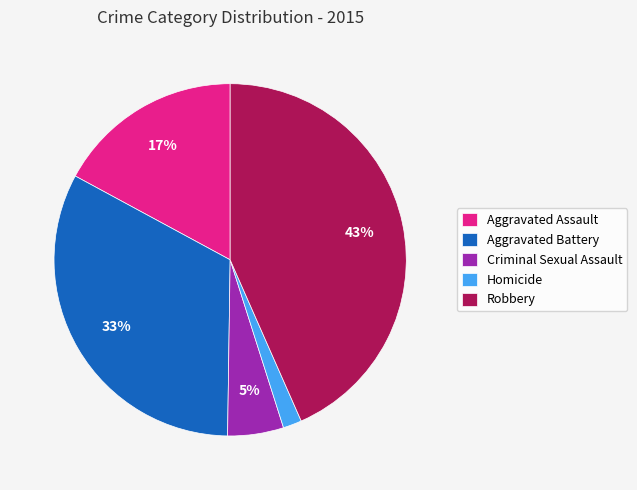

True or false: Aggravated Assault accounts for 17% of the total.

True